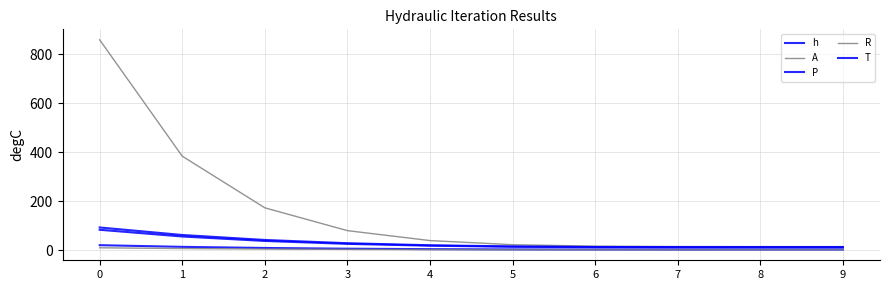

How many lines are shown in the chart?

5